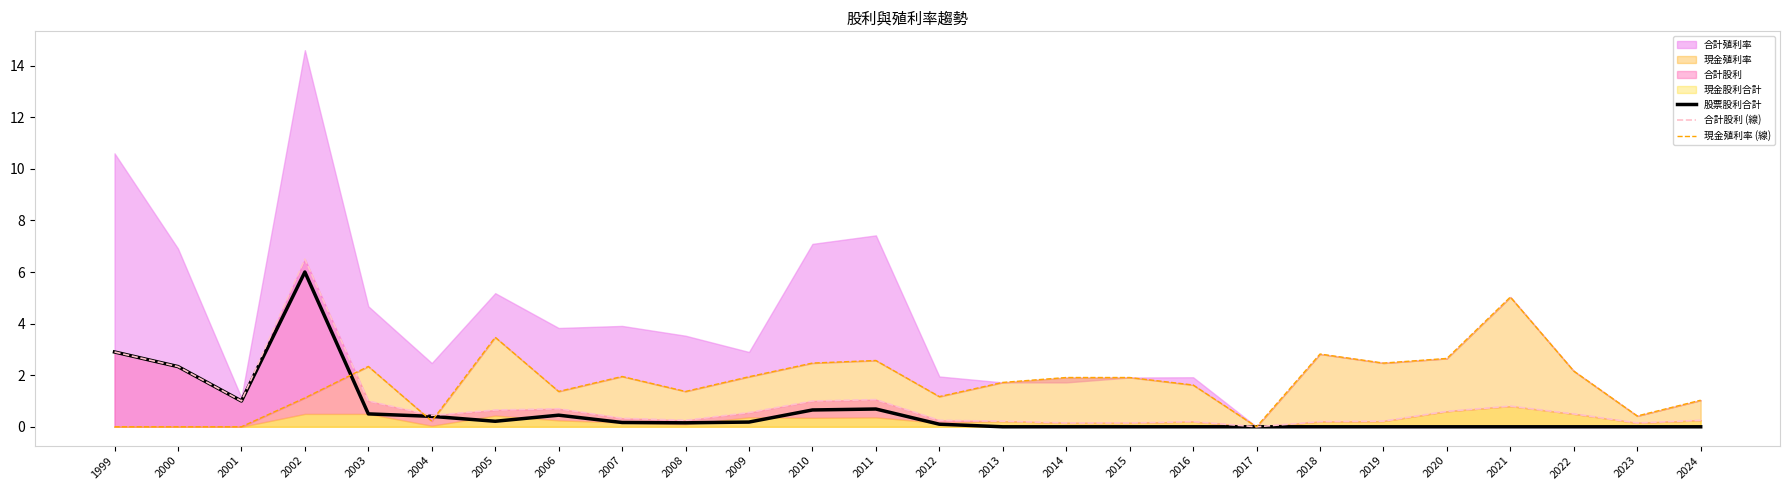

The 股票股利合計 series shows 0.0 at 2014. True or false?

True